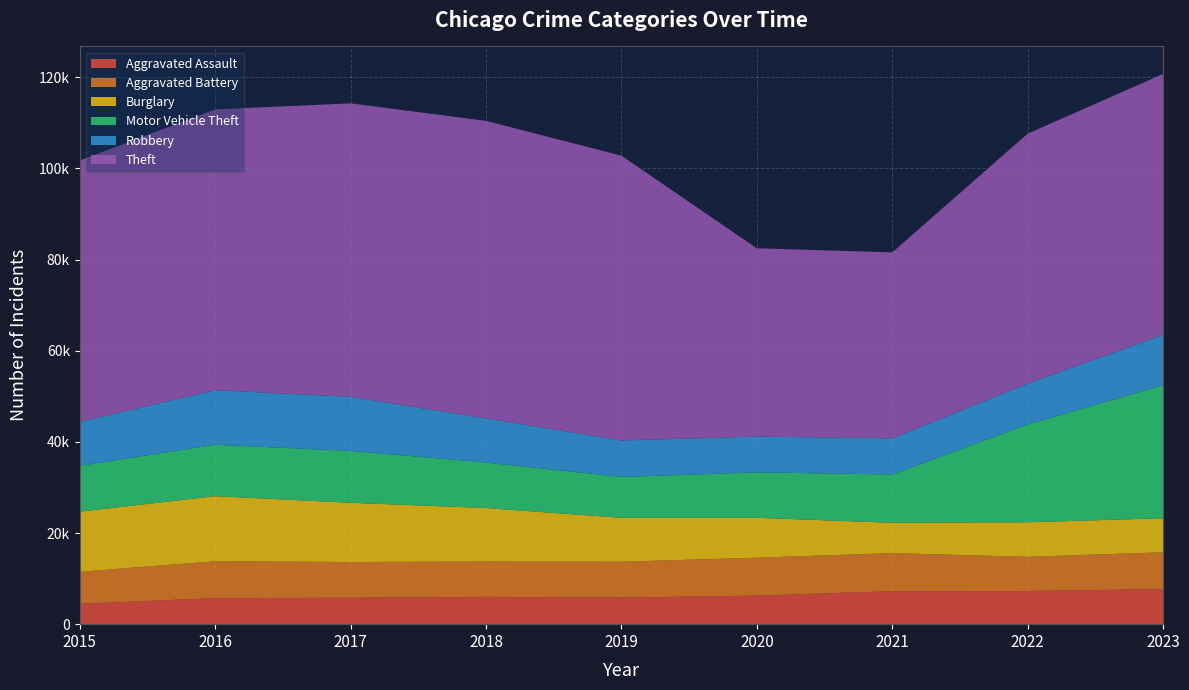

Reading right to left, extract all data points from this chart.

Aggravated Assault: 7703	7280	7242	6264	5841	6001	5793	5712	4480
Aggravated Battery: 8074	7488	8347	8319	7858	7735	7845	8086	7019
Burglary: 7458	7594	6662	8758	9638	11747	13001	14289	13184
Motor Vehicle Theft: 29202	21457	10602	9959	8977	9985	11380	11286	10068
Robbery: 11058	8963	7918	7855	7995	9681	11880	11960	9638
Theft: 57240	54861	40809	41328	62494	65288	64386	61623	57350